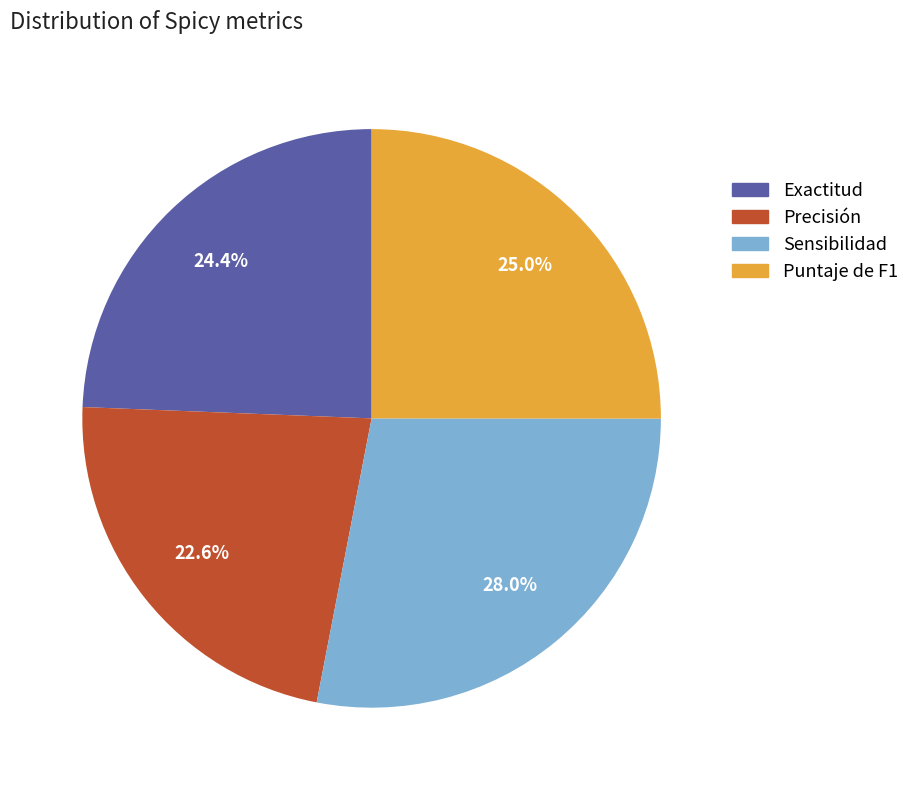

Between Puntaje de F1 and Precisión, which is larger?

Puntaje de F1